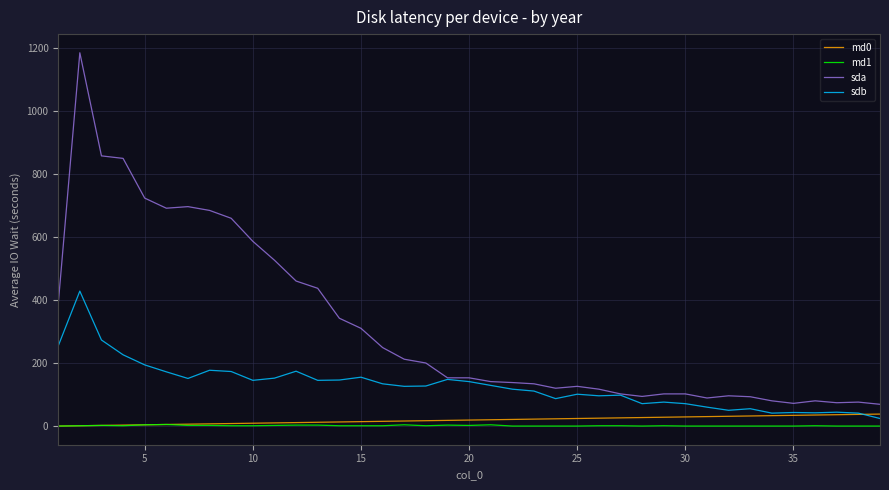

Which series has the largest total across all categories?

sda